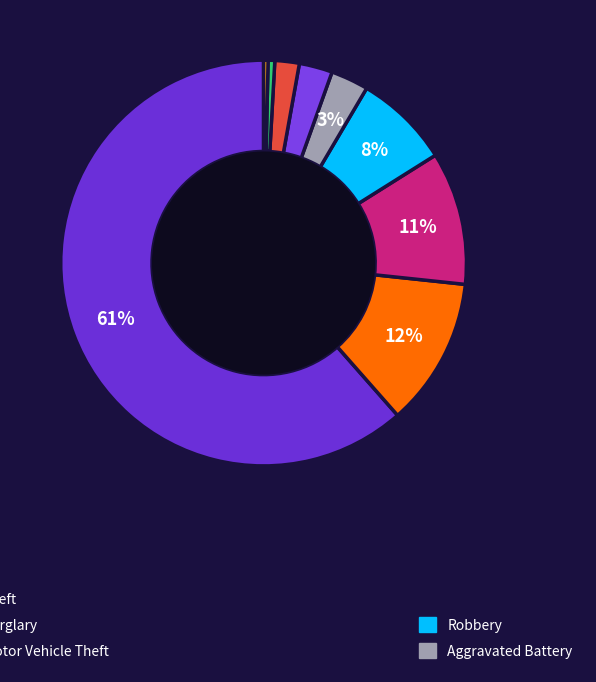

What is the smallest slice in the pie chart?

Homicide